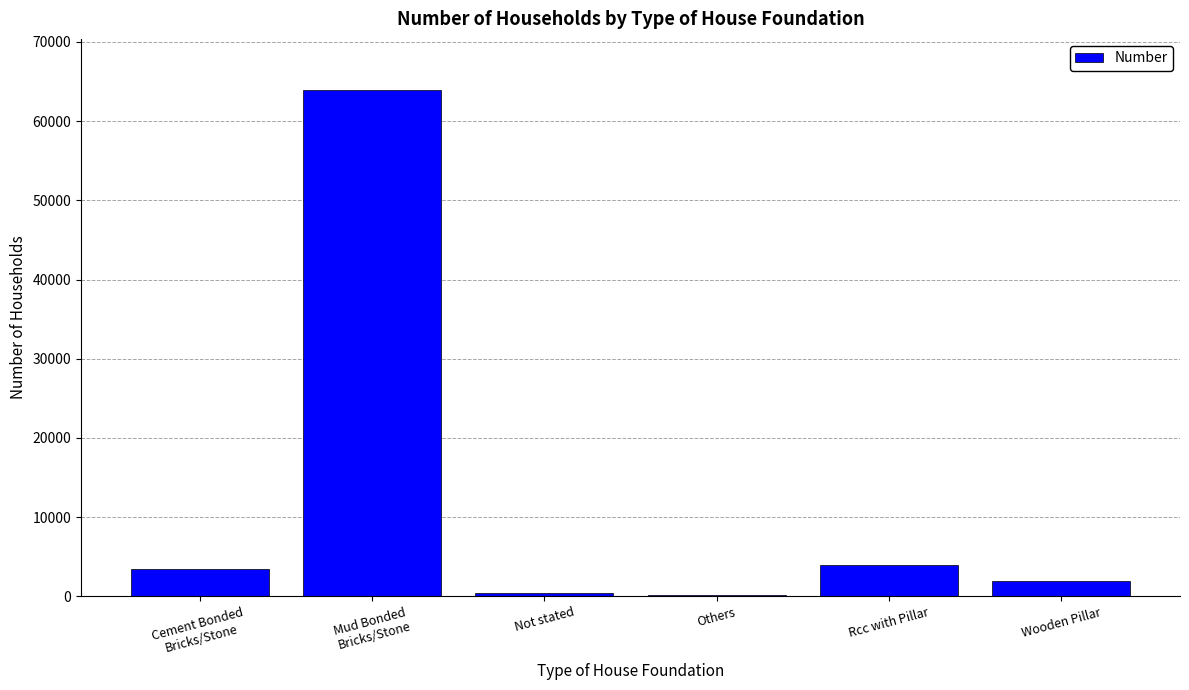

What is the change in value from Mud Bonded
Bricks/Stone to Others?

-63871